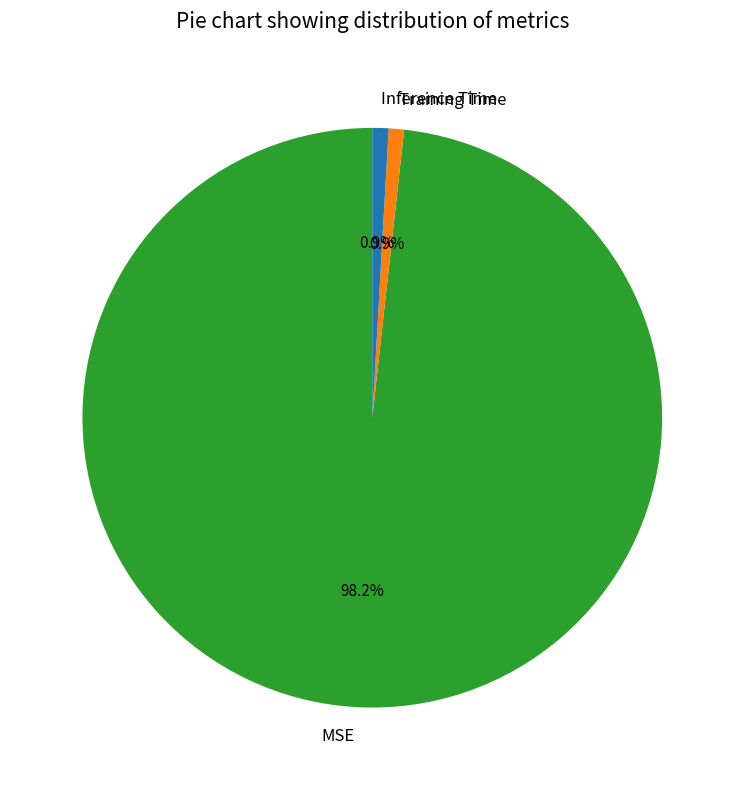

What percentage is NOT represented by Training Time?

99.1%